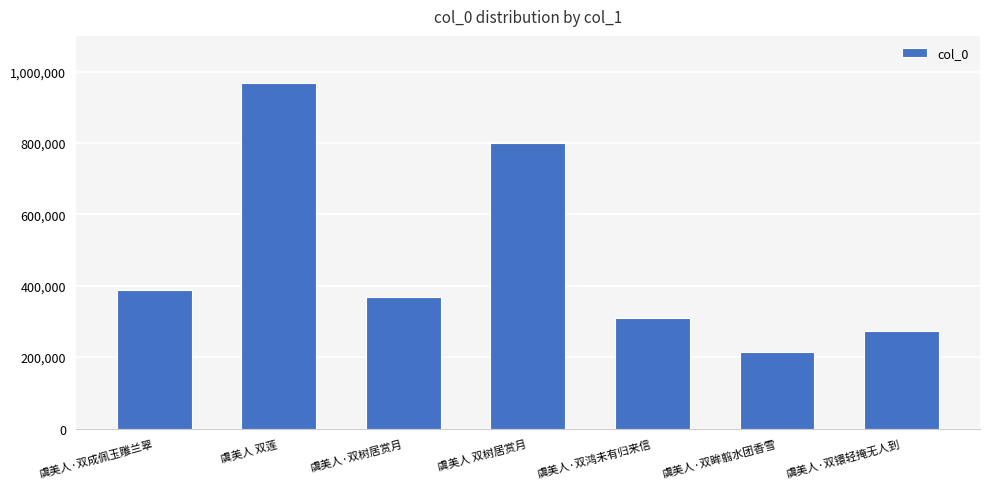

What is the label of the 5th bar from the left?

虞美人·双鸿未有归来信